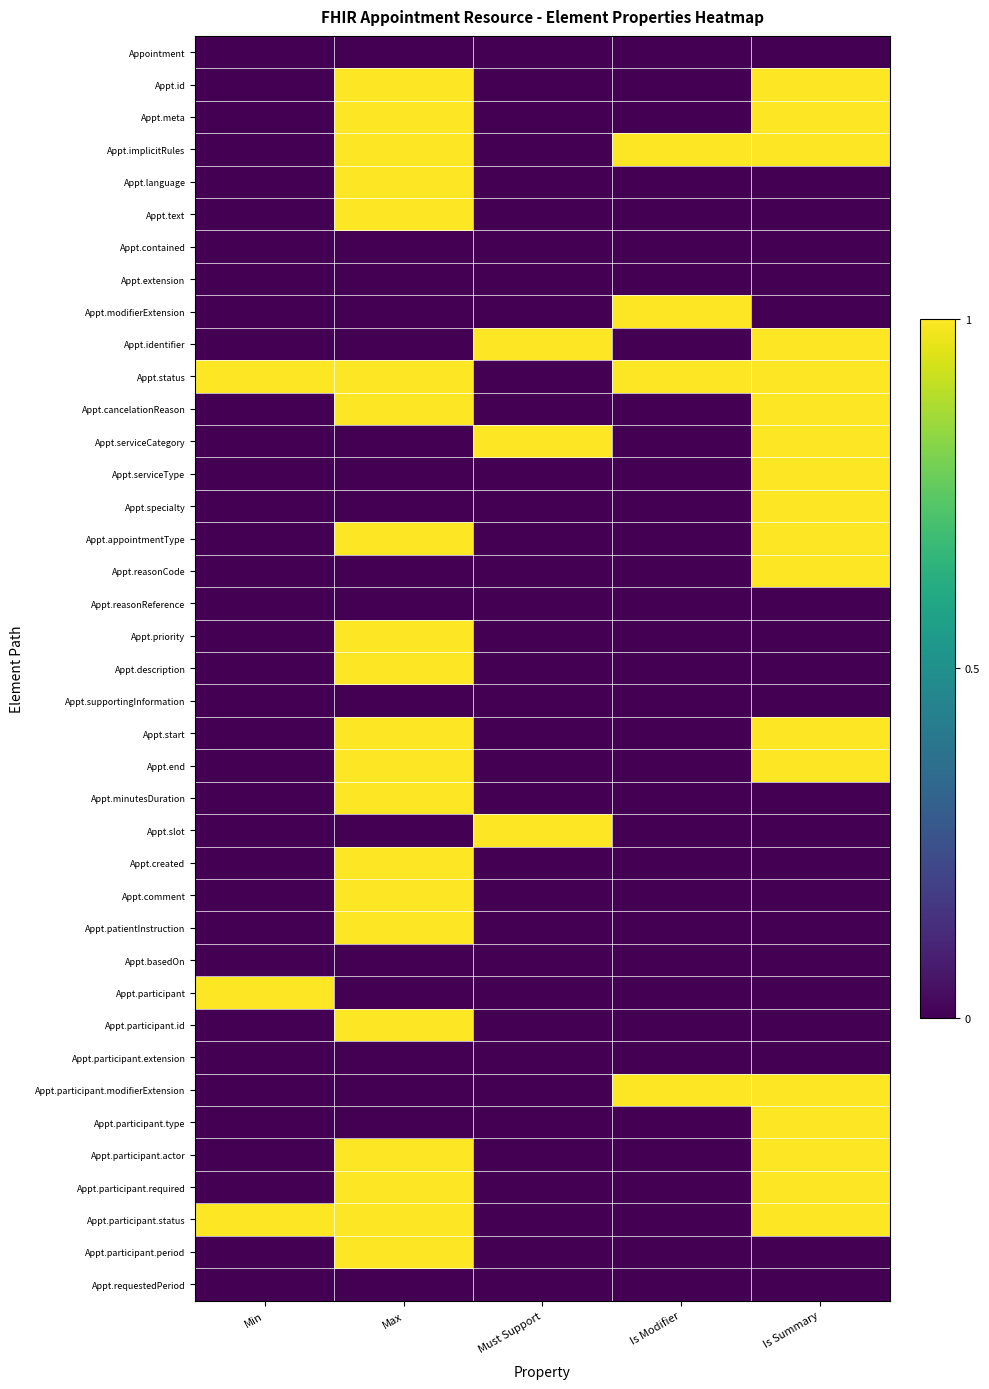

At which category is the sum across all series the highest?

Max